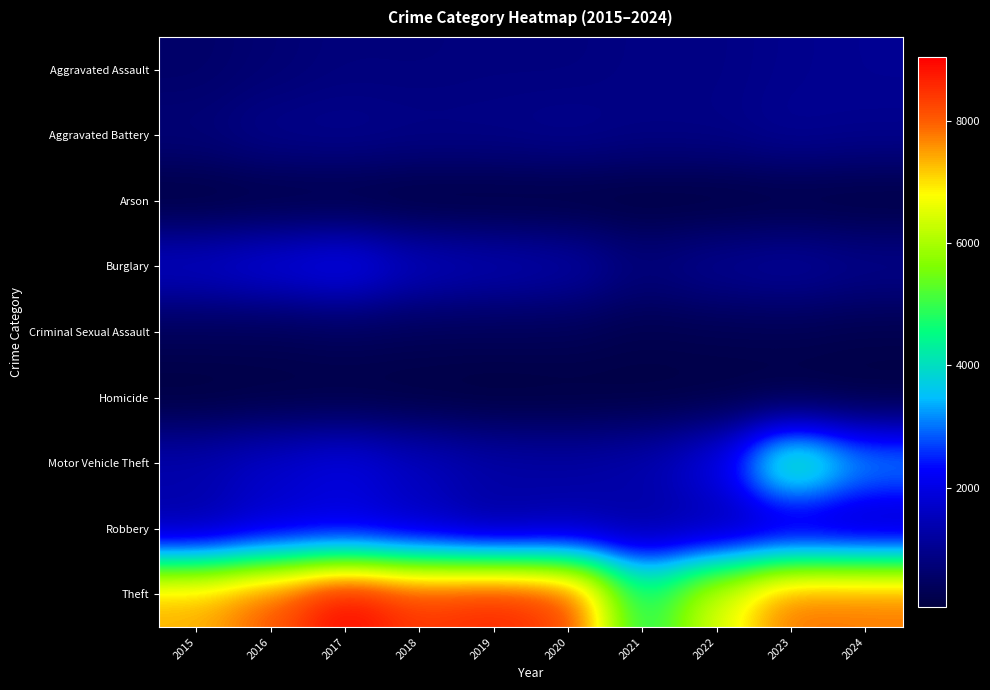

List the series in order of their peak value, lowest first.

Arson, Homicide, Criminal Sexual Assault, Aggravated Assault, Aggravated Battery, Robbery, Burglary, Motor Vehicle Theft, Theft